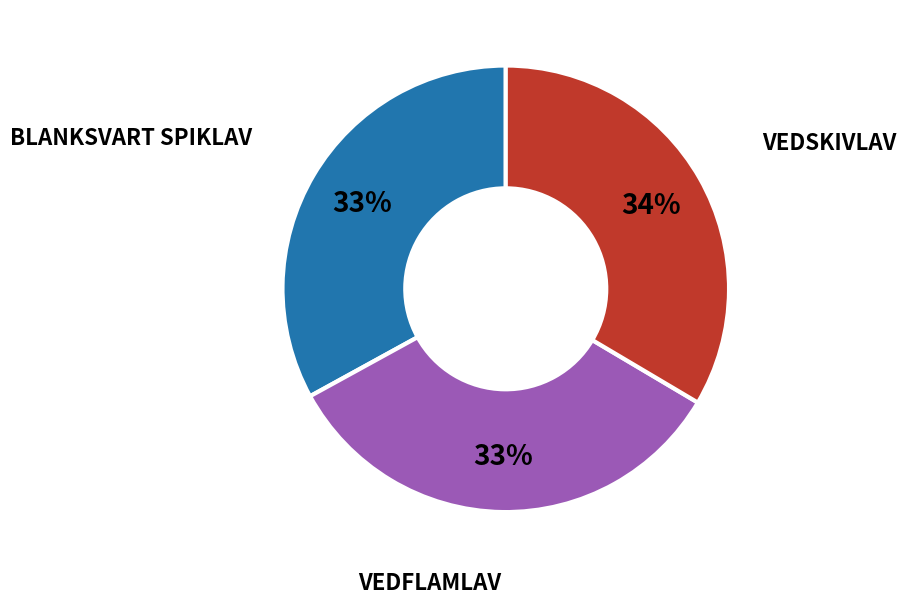

To the nearest percent, what is the average slice percentage?

33%